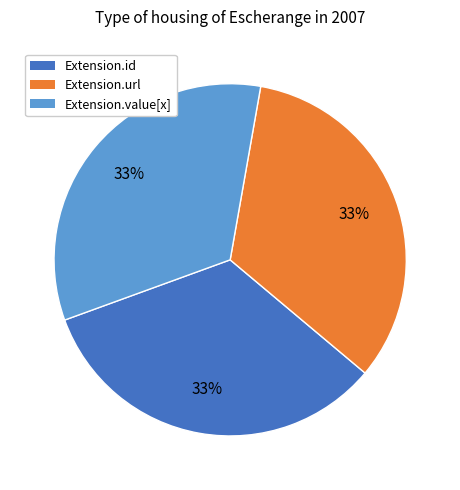

To the nearest percent, what is the average slice percentage?

33%